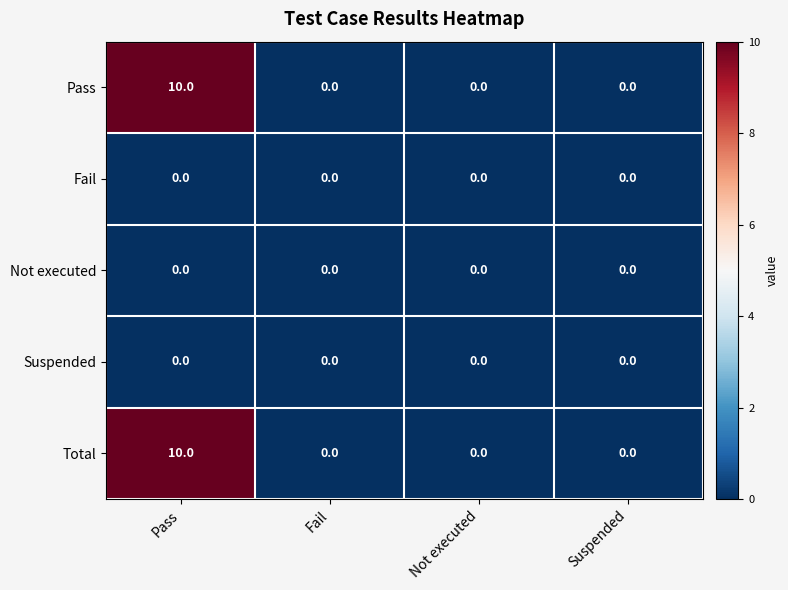

Reading left to right, extract all data points from this chart.

Pass: 10	0	0	0
Fail: 0	0	0	0
Not executed: 0	0	0	0
Suspended: 0	0	0	0
Total: 10	0	0	0